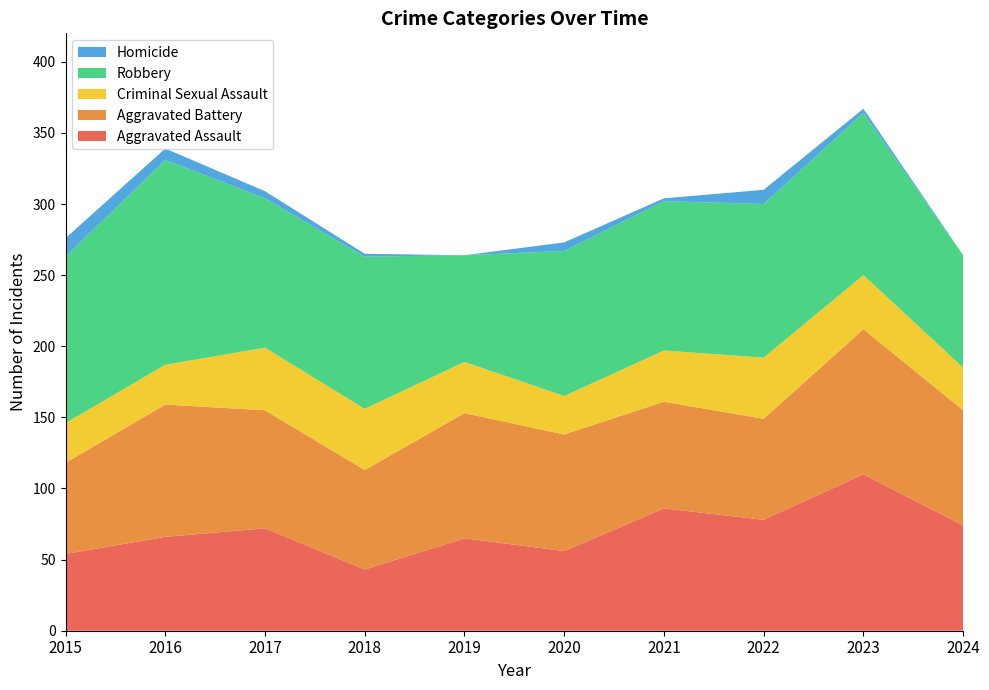

Reading left to right, list all the values displayed in this chart.

Aggravated Assault: 2015=54	2016=66	2017=72	2018=43	2019=65	2020=56	2021=86	2022=78	2023=110	2024=74
Aggravated Battery: 2015=64	2016=93	2017=83	2018=70	2019=88	2020=82	2021=75	2022=71	2023=102	2024=81
Criminal Sexual Assault: 2015=28	2016=28	2017=44	2018=43	2019=36	2020=27	2021=36	2022=43	2023=38	2024=30
Robbery: 2015=117	2016=144	2017=105	2018=107	2019=75	2020=102	2021=105	2022=108	2023=114	2024=79
Homicide: 2015=13	2016=8	2017=5	2018=2	2019=0	2020=6	2021=2	2022=10	2023=3	2024=0